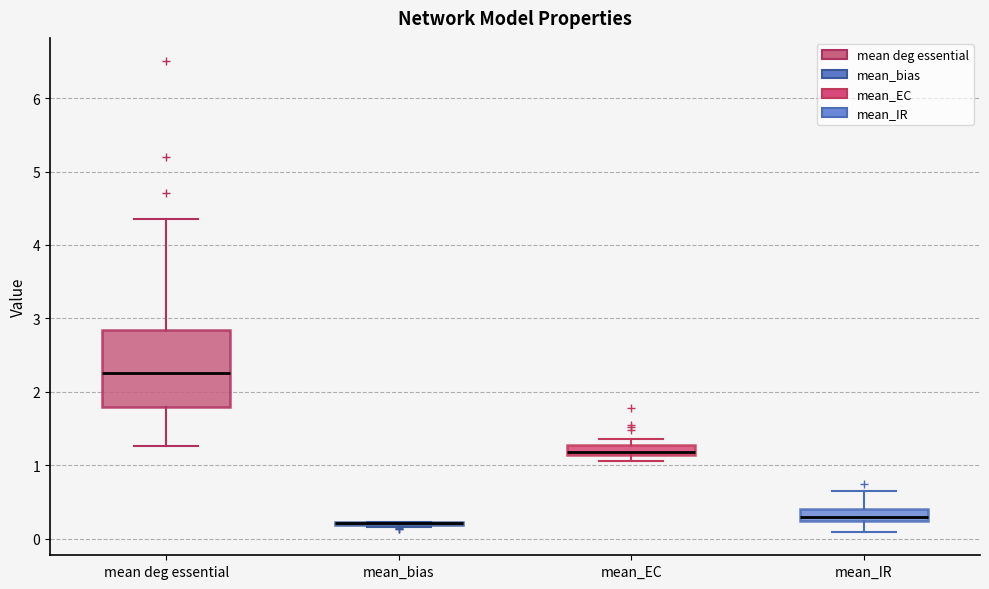

Which box is the tallest, from its lower edge to its upper edge?

mean deg essential